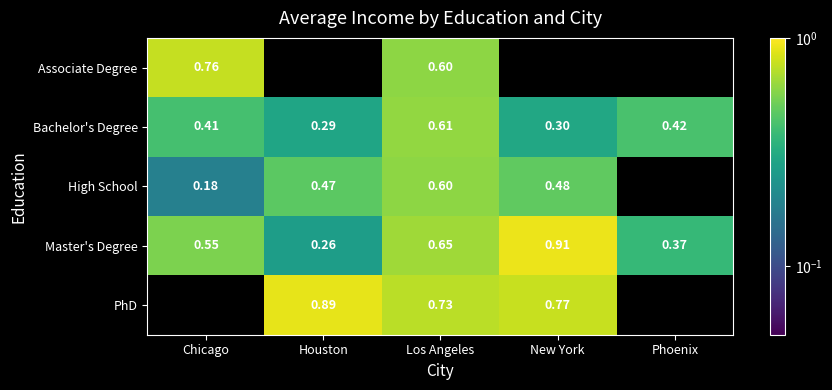

At how many categories does at least one series exceed 0?

5